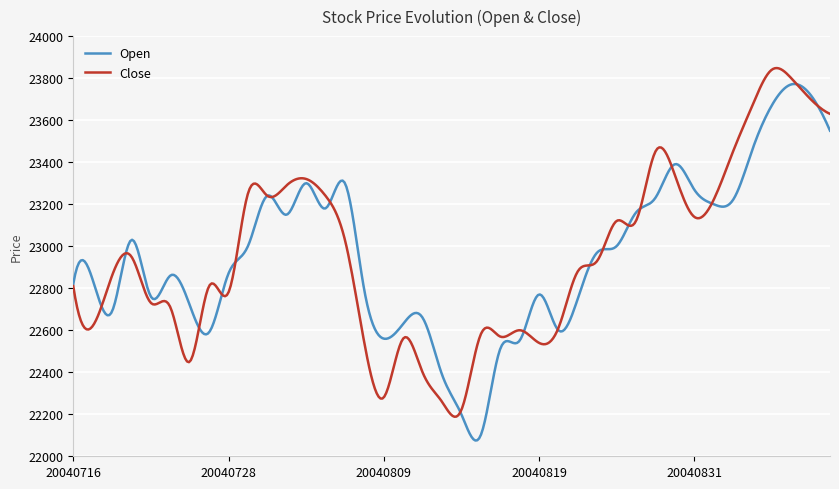

What is the greatest value displayed?

23847.9